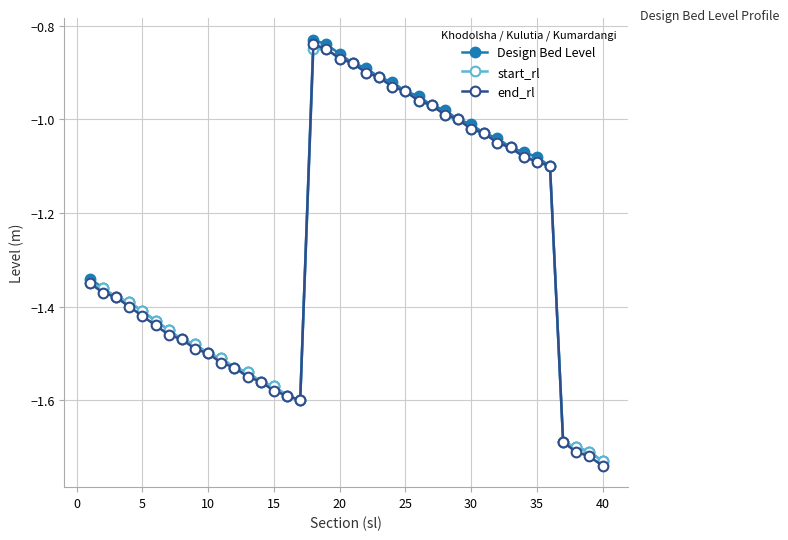

How many categories are shown in the chart?

40